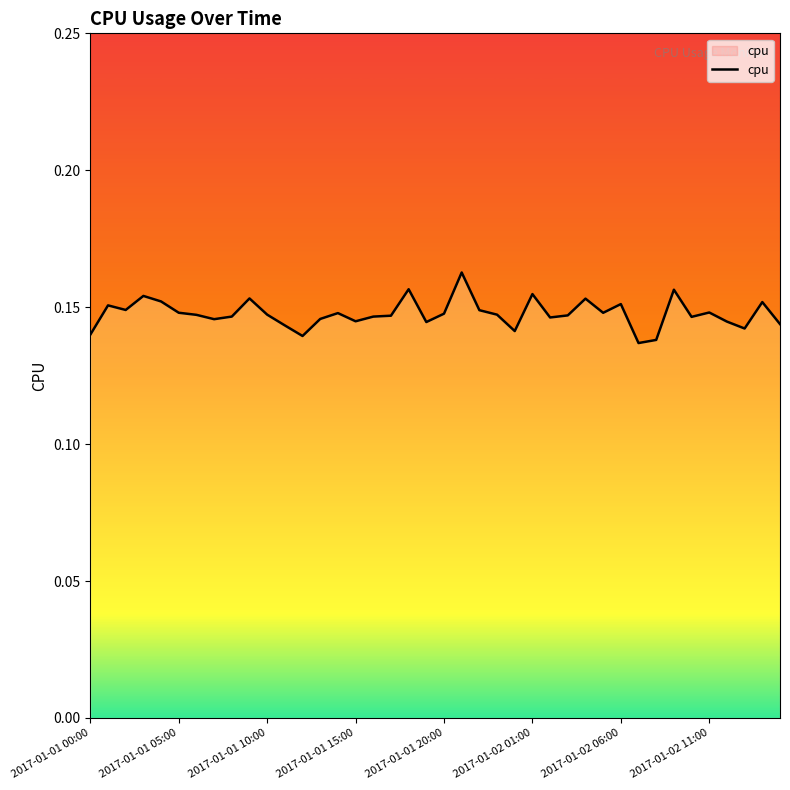

Reading right to left, transcribe all the data shown in this chart.

0.1	0.2	0.1	0.1	0.1	0.1	0.2	0.1	0.1	0.2	0.1	0.2	0.1	0.1	0.2	0.1	0.1	0.1	0.2	0.1	0.1	0.2	0.1	0.1	0.1	0.1	0.1	0.1	0.1	0.1	0.2	0.1	0.1	0.1	0.1	0.2	0.2	0.1	0.2	0.1